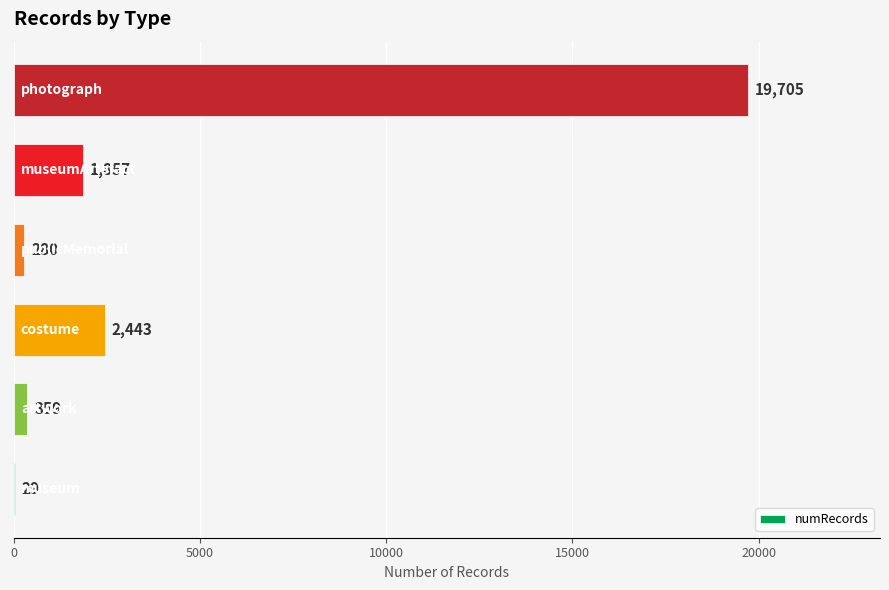

What is the sum of all values?

24673